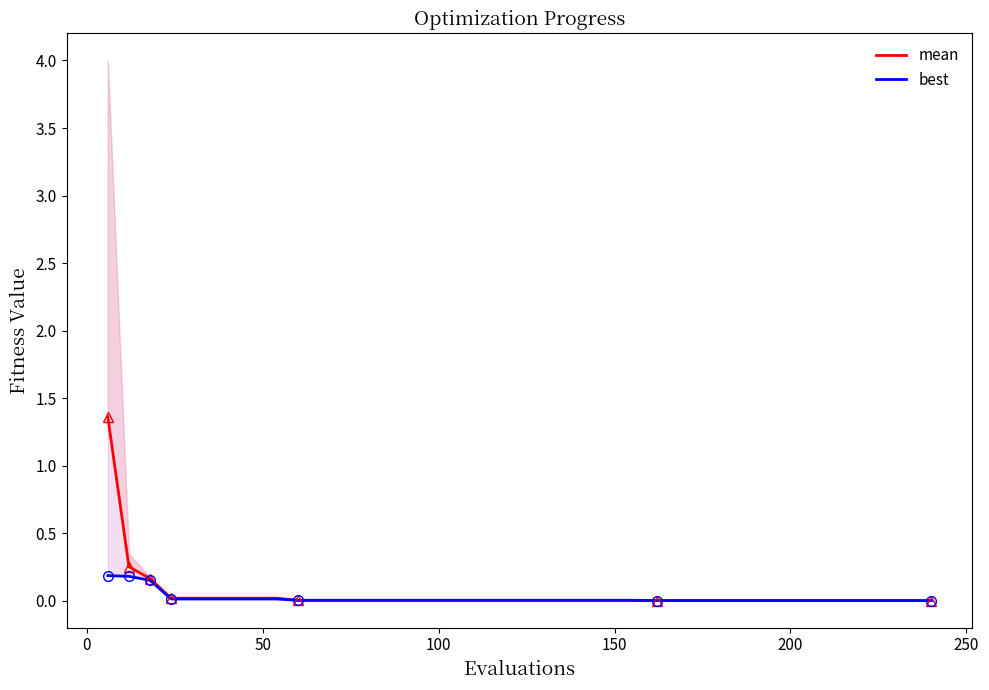

True or false: best and mean intersect in this chart.

False